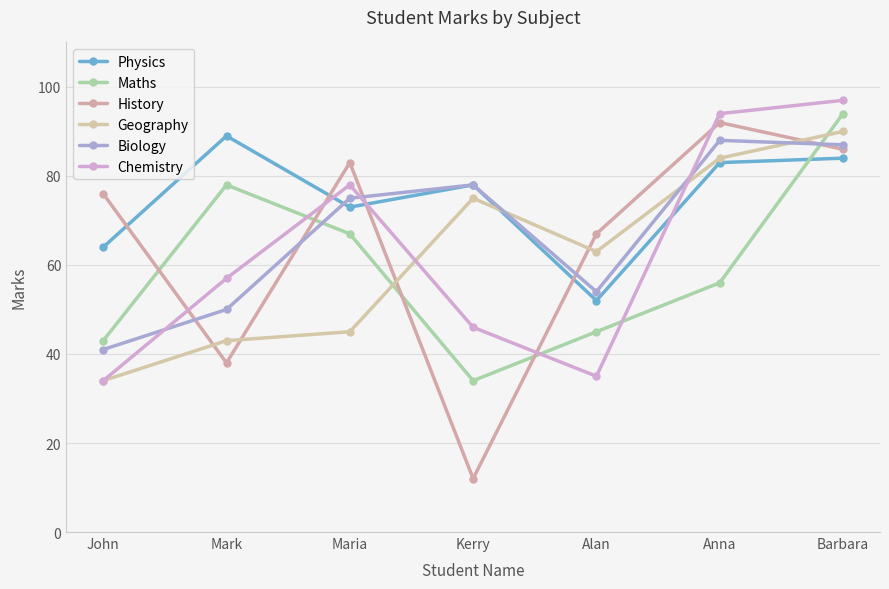

Is the value of Maths at Kerry greater than the value of Geography at Maria?

No